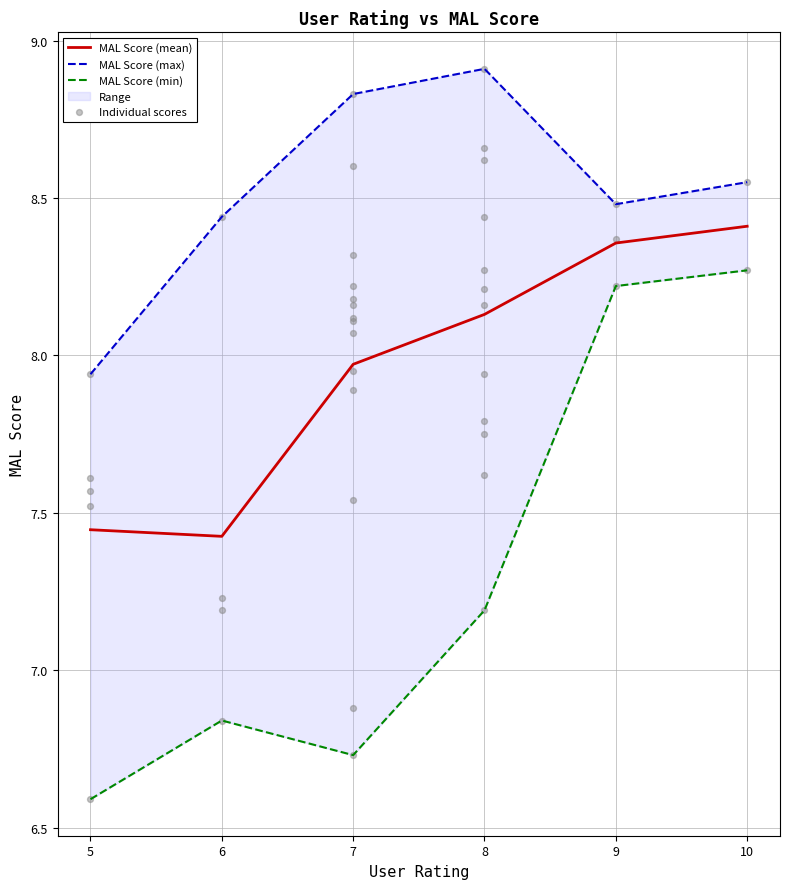

Between 7 and 8, which is larger?

8